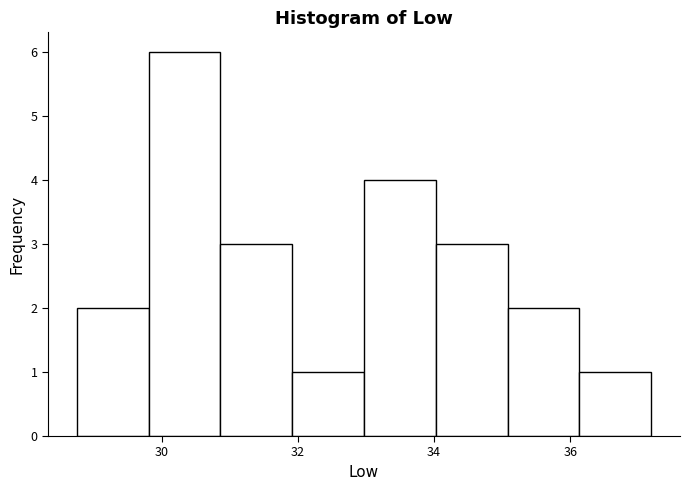

Reading left to right, transcribe this chart: for each bar, give the range it covers on the x-axis and its height. Neither the bar edges nor the heights are printed on the chart, so give them approximately, as read against the axes.

28.8 to 29.8: 2
29.8 to 30.8: 6
30.8 to 32.0: 3
32.0 to 33.0: 1
33.0 to 34.0: 4
34.0 to 35.0: 3
35.0 to 36.2: 2
36.2 to 37.2: 1